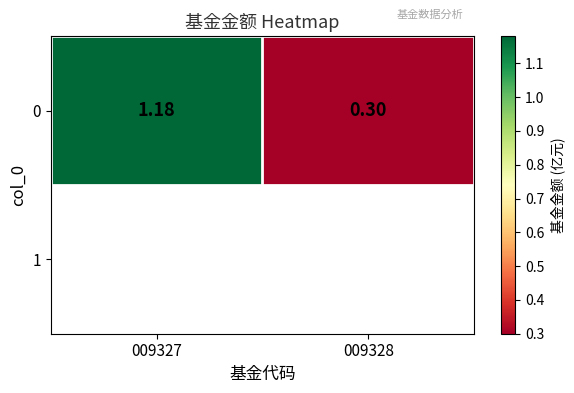

How many values exceed 1?

1